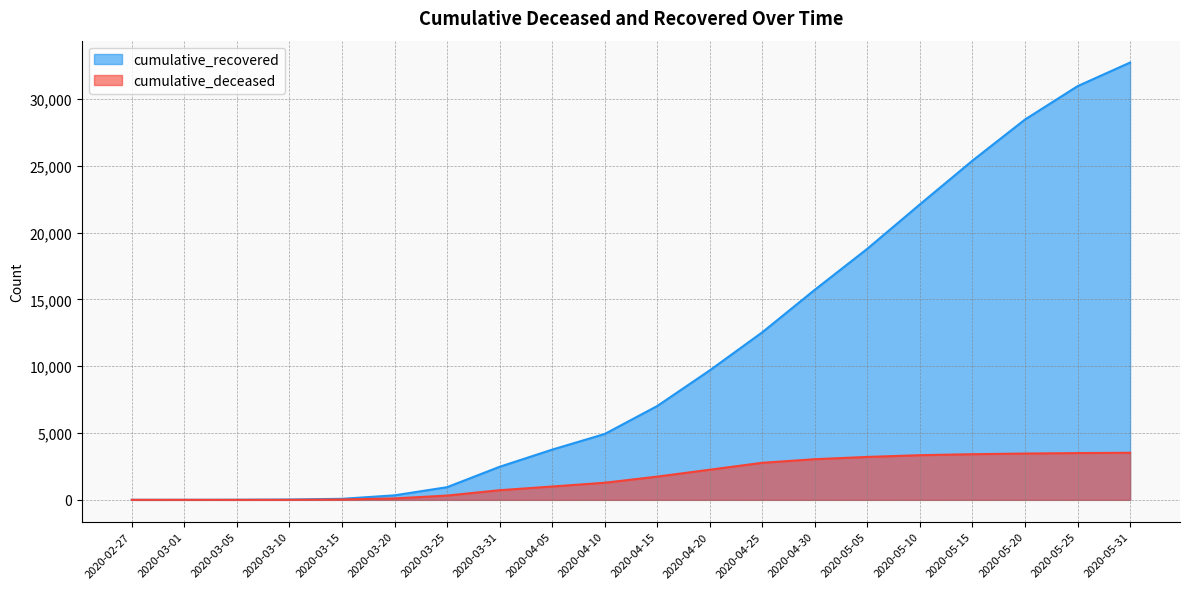

Rank the categories by cumulative_deceased value from highest to lowest.

2020-05-31, 2020-05-25, 2020-05-20, 2020-05-15, 2020-05-10, 2020-05-05, 2020-04-30, 2020-04-25, 2020-04-20, 2020-04-15, 2020-04-10, 2020-04-05, 2020-03-31, 2020-03-25, 2020-03-20, 2020-03-15, 2020-03-10, 2020-02-27, 2020-03-01, 2020-03-05